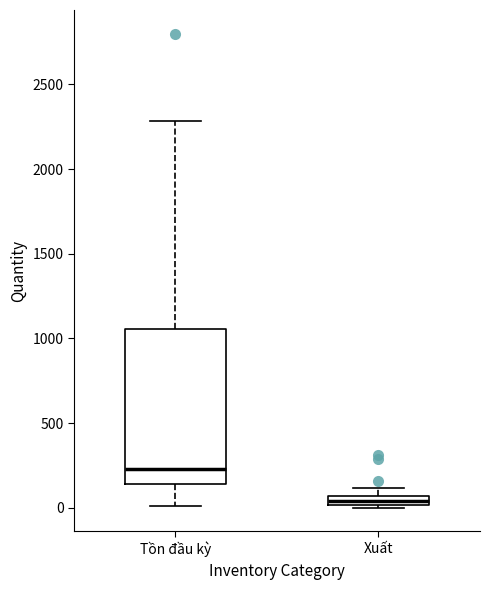

Comparing the boxes themselves (not the whiskers), which one is the tallest?

Tồn đầu kỳ